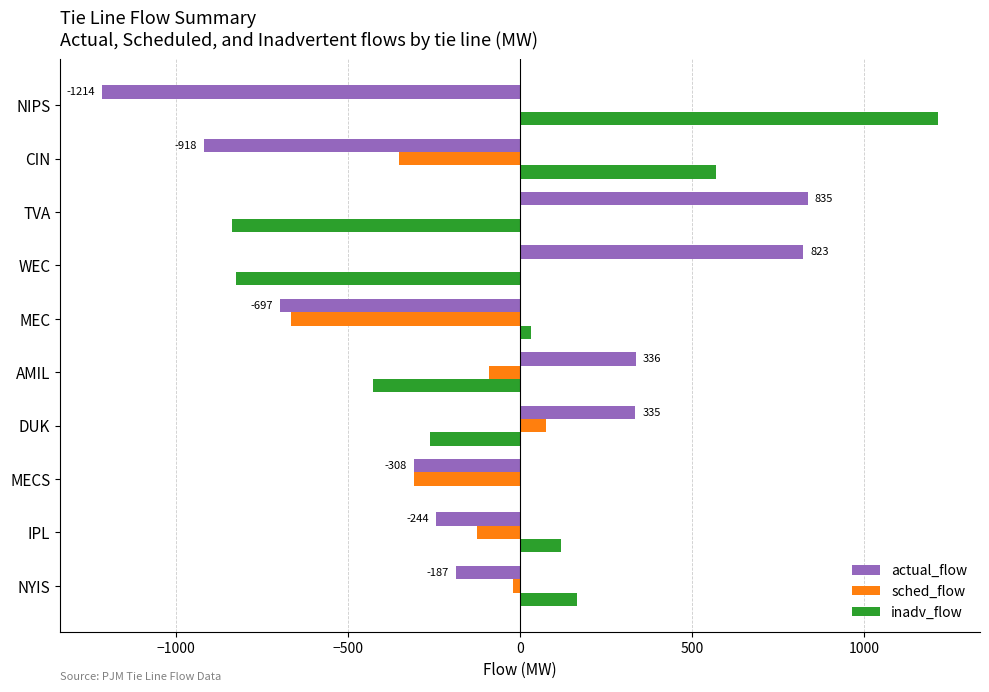

What is the sum of the actual_flow values at DUK and AMIL?

671.0